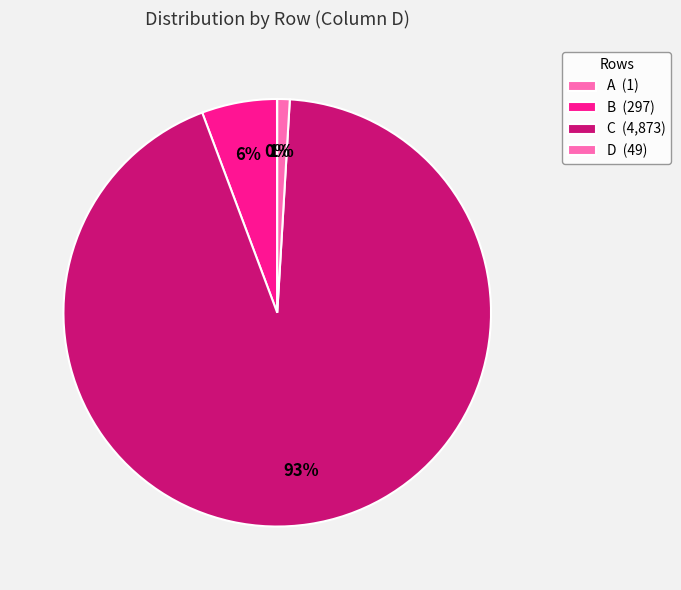

To the nearest percent, what percentage of the pie is C?

93%